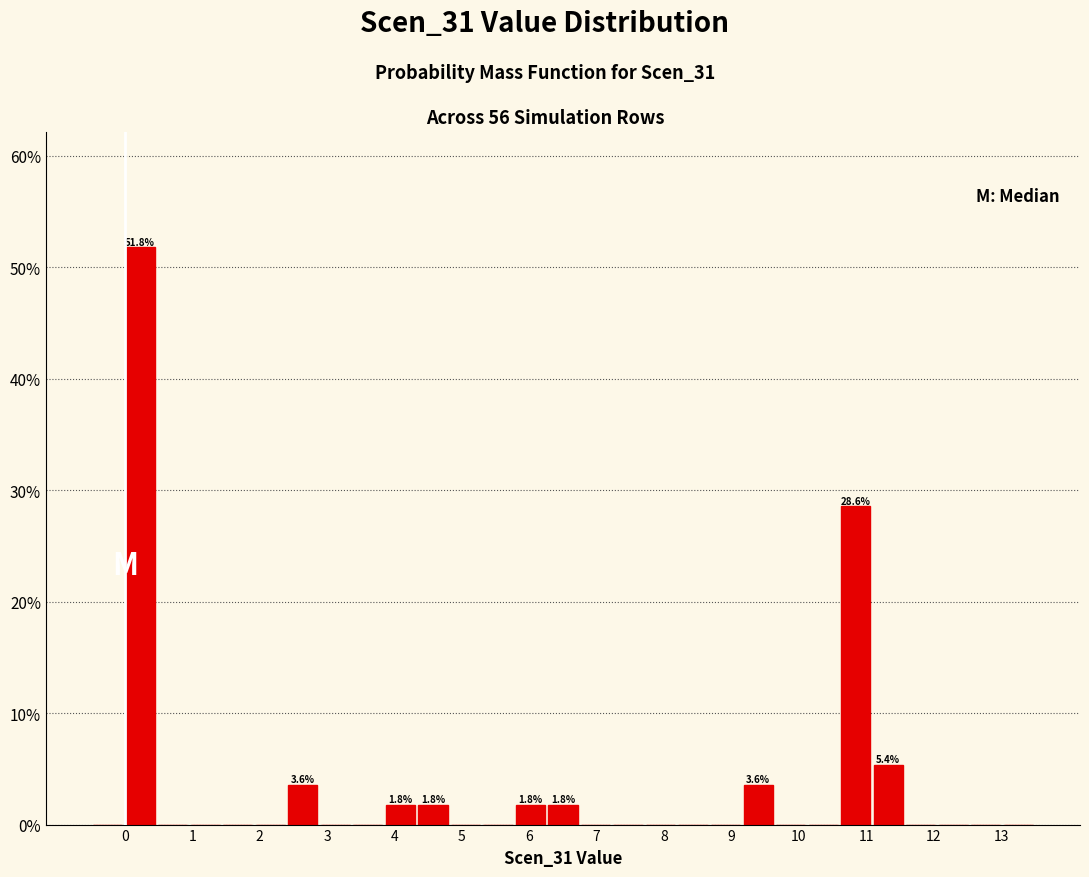

Which range on the x-axis has the tallest bar?

0.0 to 0.5